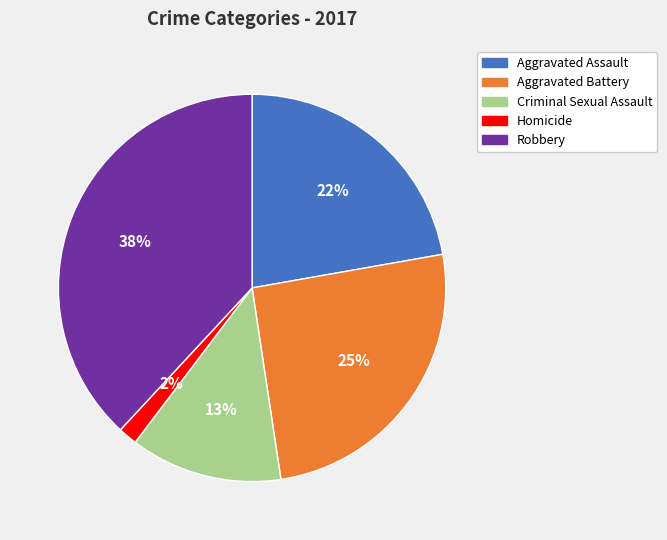

To the nearest percent, what percentage of the pie is Criminal Sexual Assault?

13%